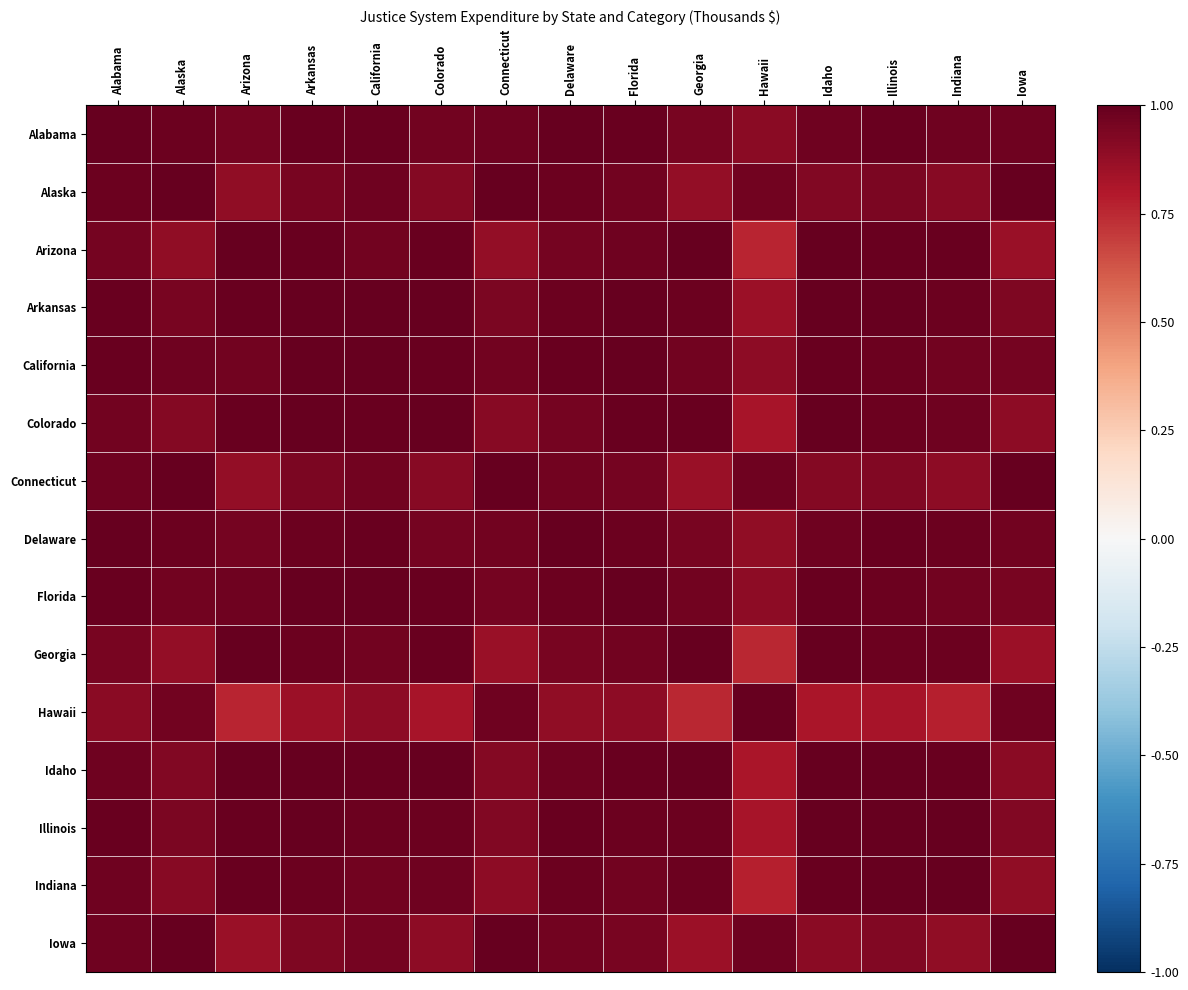

Reading right to left, list all the values displayed in this chart.

Alabama: Iowa=1.0	Indiana=1.0	Illinois=1.0	Idaho=1.0	Hawaii=0.9	Georgia=0.9	Florida=1.0	Delaware=1.0	Connecticut=1.0	Colorado=1.0	California=1.0	Arkansas=1.0	Arizona=1.0	Alaska=1.0	Alabama=1.0
Alaska: Iowa=1.0	Indiana=0.9	Illinois=0.9	Idaho=0.9	Hawaii=1.0	Georgia=0.9	Florida=1.0	Delaware=1.0	Connecticut=1.0	Colorado=0.9	California=1.0	Arkansas=0.9	Arizona=0.9	Alaska=1.0	Alabama=1.0
Arizona: Iowa=0.9	Indiana=1.0	Illinois=1.0	Idaho=1.0	Hawaii=0.8	Georgia=1.0	Florida=1.0	Delaware=1.0	Connecticut=0.9	Colorado=1.0	California=1.0	Arkansas=1.0	Arizona=1.0	Alaska=0.9	Alabama=1.0
Arkansas: Iowa=0.9	Indiana=1.0	Illinois=1.0	Idaho=1.0	Hawaii=0.9	Georgia=1.0	Florida=1.0	Delaware=1.0	Connecticut=0.9	Colorado=1.0	California=1.0	Arkansas=1.0	Arizona=1.0	Alaska=0.9	Alabama=1.0
California: Iowa=1.0	Indiana=1.0	Illinois=1.0	Idaho=1.0	Hawaii=0.9	Georgia=1.0	Florida=1.0	Delaware=1.0	Connecticut=1.0	Colorado=1.0	California=1.0	Arkansas=1.0	Arizona=1.0	Alaska=1.0	Alabama=1.0
Colorado: Iowa=0.9	Indiana=1.0	Illinois=1.0	Idaho=1.0	Hawaii=0.8	Georgia=1.0	Florida=1.0	Delaware=1.0	Connecticut=0.9	Colorado=1.0	California=1.0	Arkansas=1.0	Arizona=1.0	Alaska=0.9	Alabama=1.0
Connecticut: Iowa=1.0	Indiana=0.9	Illinois=0.9	Idaho=0.9	Hawaii=1.0	Georgia=0.9	Florida=1.0	Delaware=1.0	Connecticut=1.0	Colorado=0.9	California=1.0	Arkansas=0.9	Arizona=0.9	Alaska=1.0	Alabama=1.0
Delaware: Iowa=1.0	Indiana=1.0	Illinois=1.0	Idaho=1.0	Hawaii=0.9	Georgia=0.9	Florida=1.0	Delaware=1.0	Connecticut=1.0	Colorado=1.0	California=1.0	Arkansas=1.0	Arizona=1.0	Alaska=1.0	Alabama=1.0
Florida: Iowa=0.9	Indiana=1.0	Illinois=1.0	Idaho=1.0	Hawaii=0.9	Georgia=1.0	Florida=1.0	Delaware=1.0	Connecticut=1.0	Colorado=1.0	California=1.0	Arkansas=1.0	Arizona=1.0	Alaska=1.0	Alabama=1.0
Georgia: Iowa=0.9	Indiana=1.0	Illinois=1.0	Idaho=1.0	Hawaii=0.8	Georgia=1.0	Florida=1.0	Delaware=0.9	Connecticut=0.9	Colorado=1.0	California=1.0	Arkansas=1.0	Arizona=1.0	Alaska=0.9	Alabama=0.9
Hawaii: Iowa=1.0	Indiana=0.8	Illinois=0.8	Idaho=0.8	Hawaii=1.0	Georgia=0.8	Florida=0.9	Delaware=0.9	Connecticut=1.0	Colorado=0.8	California=0.9	Arkansas=0.9	Arizona=0.8	Alaska=1.0	Alabama=0.9
Idaho: Iowa=0.9	Indiana=1.0	Illinois=1.0	Idaho=1.0	Hawaii=0.8	Georgia=1.0	Florida=1.0	Delaware=1.0	Connecticut=0.9	Colorado=1.0	California=1.0	Arkansas=1.0	Arizona=1.0	Alaska=0.9	Alabama=1.0
Illinois: Iowa=0.9	Indiana=1.0	Illinois=1.0	Idaho=1.0	Hawaii=0.8	Georgia=1.0	Florida=1.0	Delaware=1.0	Connecticut=0.9	Colorado=1.0	California=1.0	Arkansas=1.0	Arizona=1.0	Alaska=0.9	Alabama=1.0
Indiana: Iowa=0.9	Indiana=1.0	Illinois=1.0	Idaho=1.0	Hawaii=0.8	Georgia=1.0	Florida=1.0	Delaware=1.0	Connecticut=0.9	Colorado=1.0	California=1.0	Arkansas=1.0	Arizona=1.0	Alaska=0.9	Alabama=1.0
Iowa: Iowa=1.0	Indiana=0.9	Illinois=0.9	Idaho=0.9	Hawaii=1.0	Georgia=0.9	Florida=0.9	Delaware=1.0	Connecticut=1.0	Colorado=0.9	California=1.0	Arkansas=0.9	Arizona=0.9	Alaska=1.0	Alabama=1.0